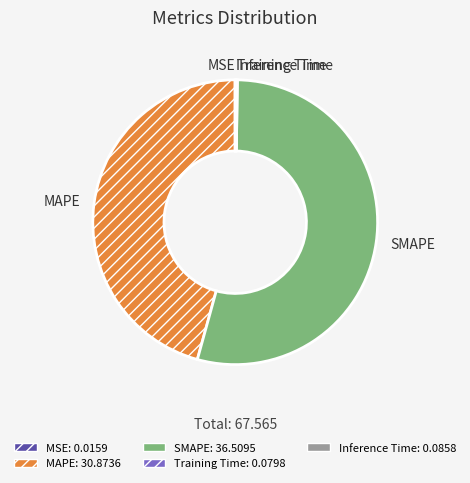

Is there any slice that represents more than half of the pie?

Yes